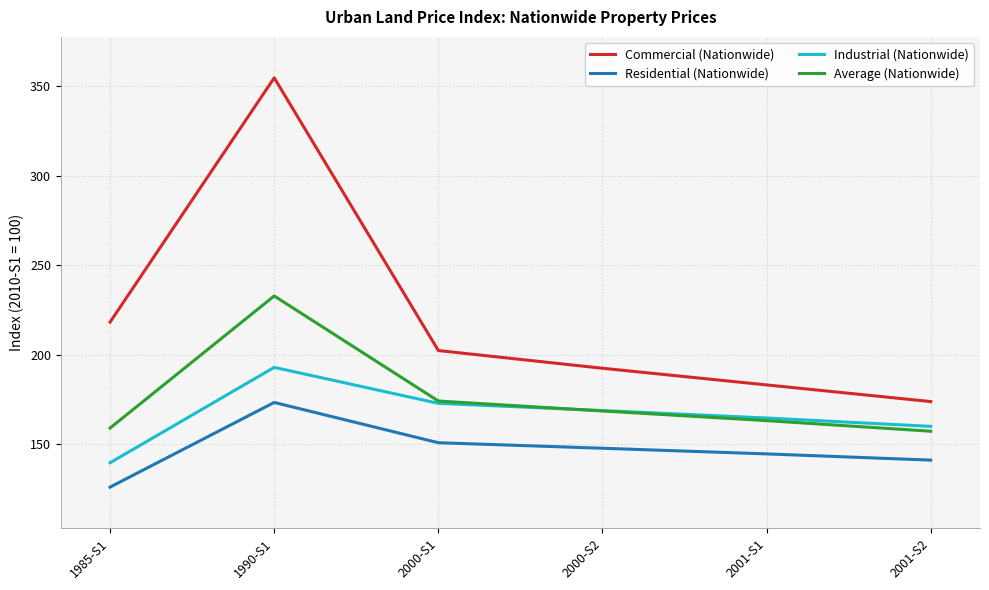

At how many categories does at least one series exceed 308?

1